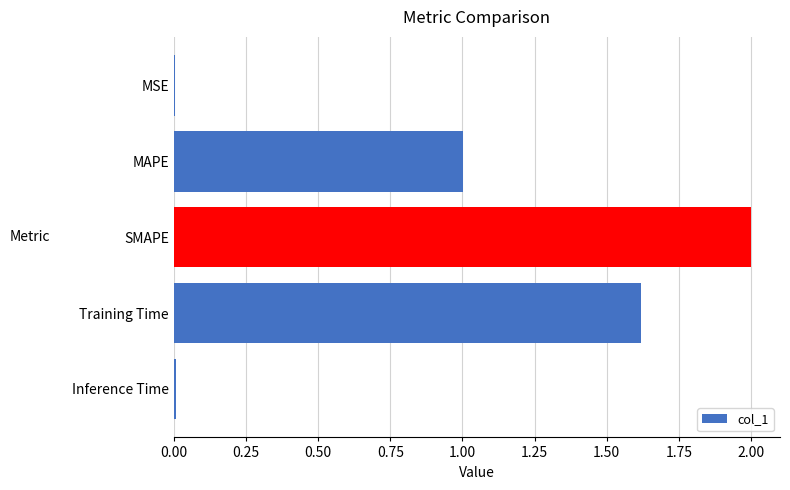

Which has a higher value, MAPE or MSE?

MAPE